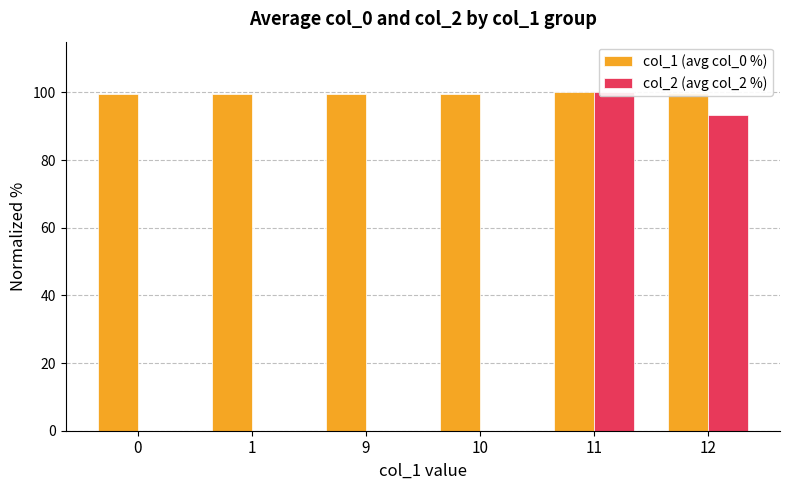

At which label is col_2 (avg col_2 %) closest to 50?

12